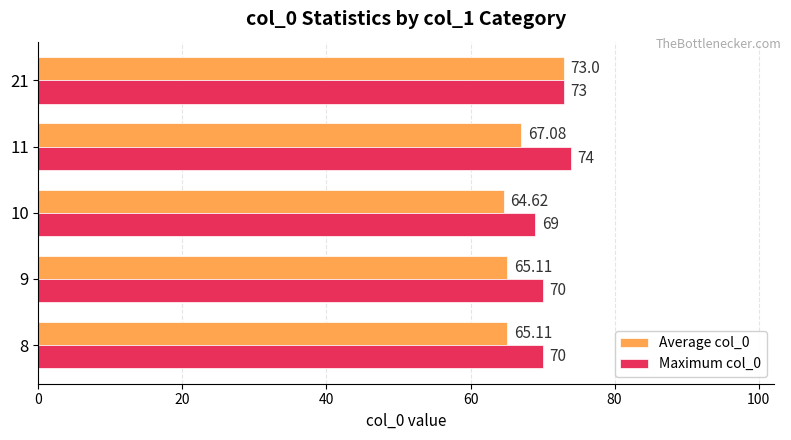

Rank the series by their average value, from highest to lowest.

Maximum col_0, Average col_0